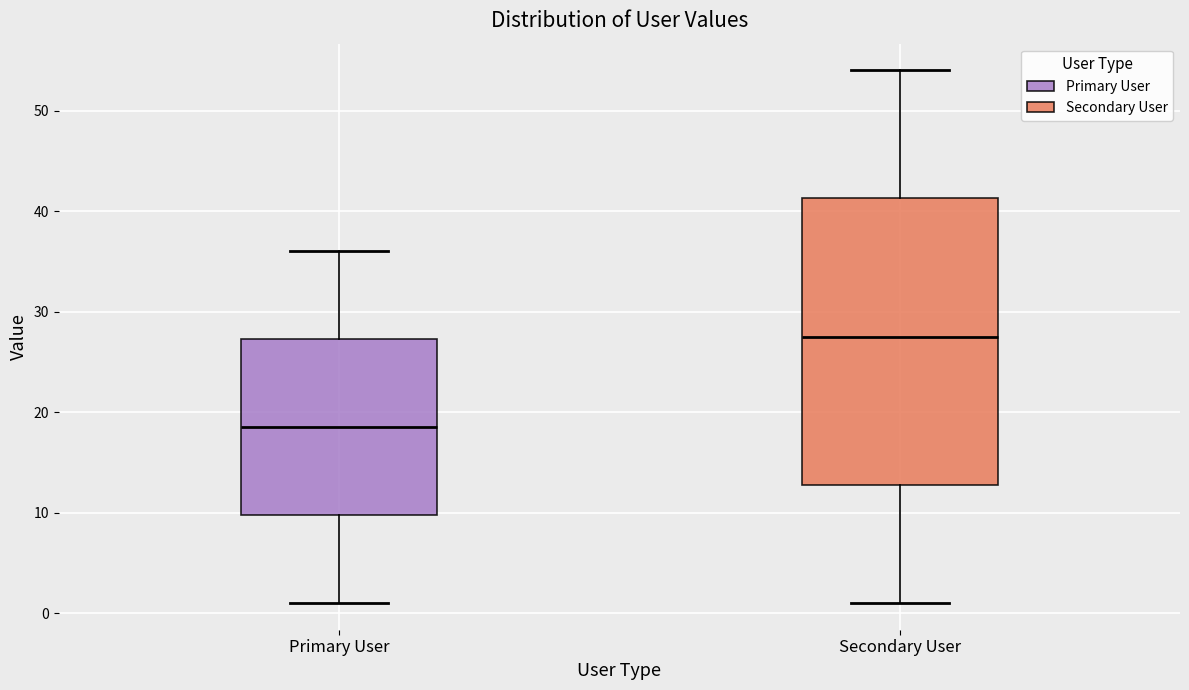

Comparing the boxes themselves (not the whiskers), which one is the tallest?

Secondary User